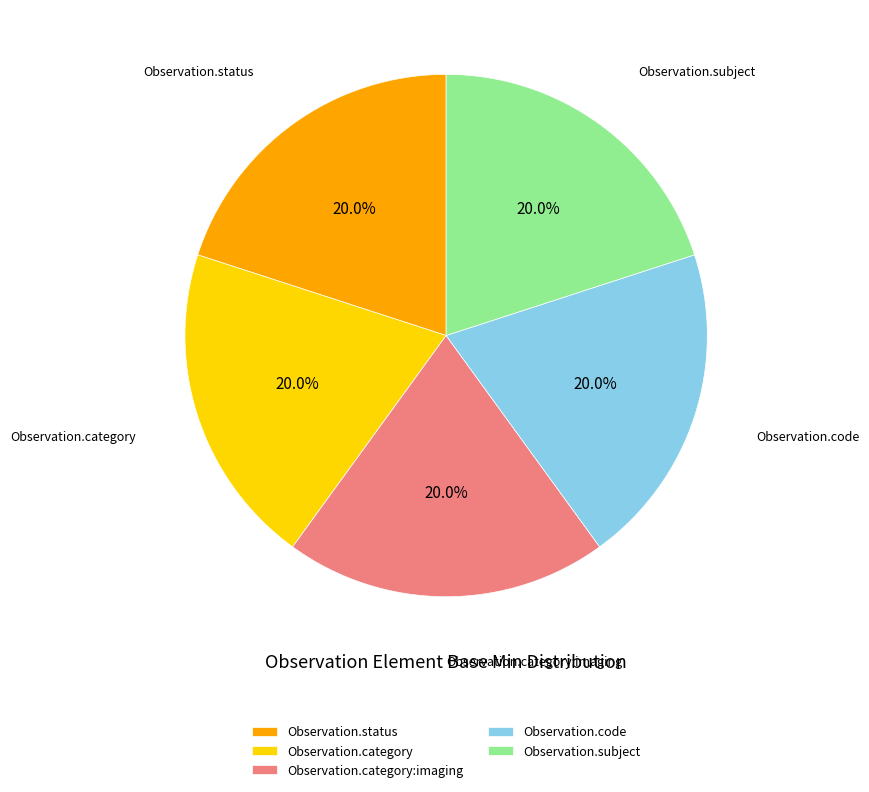

What percentage is NOT represented by Observation.code?

80.0%